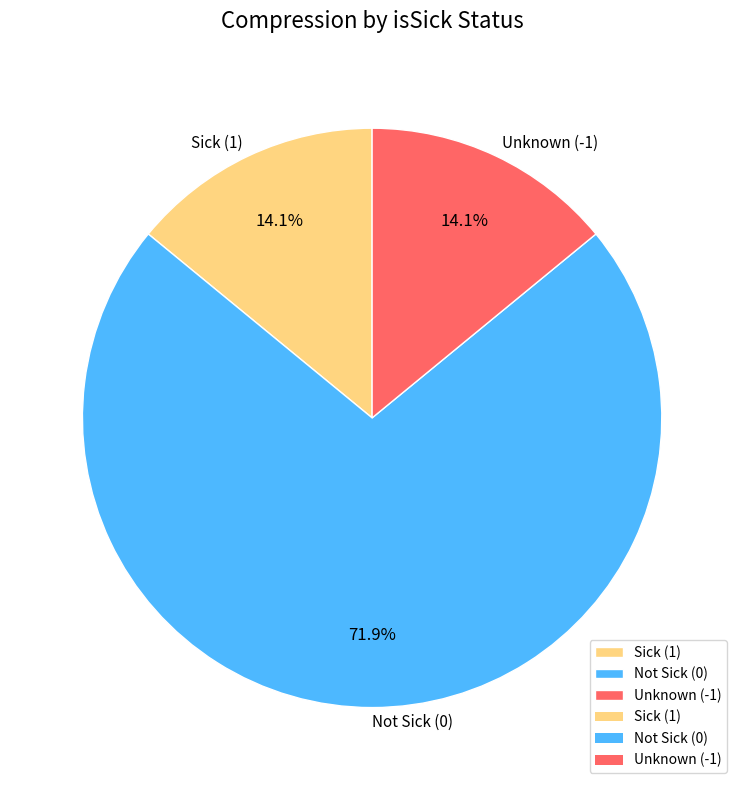

Count the number of slices in the pie.

3